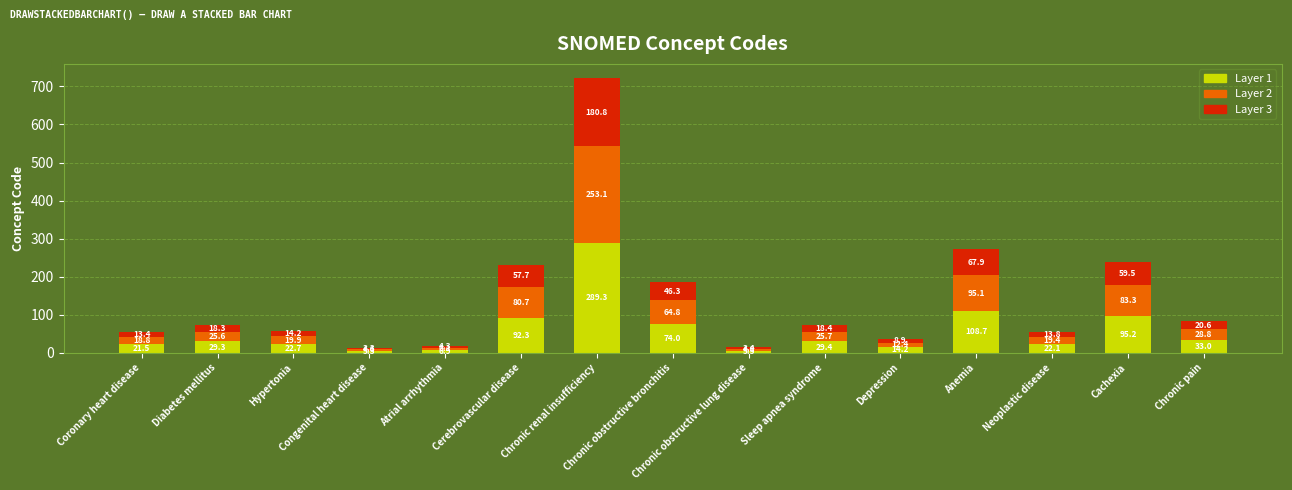

What is the highest value of the Layer 1 series?

289.3